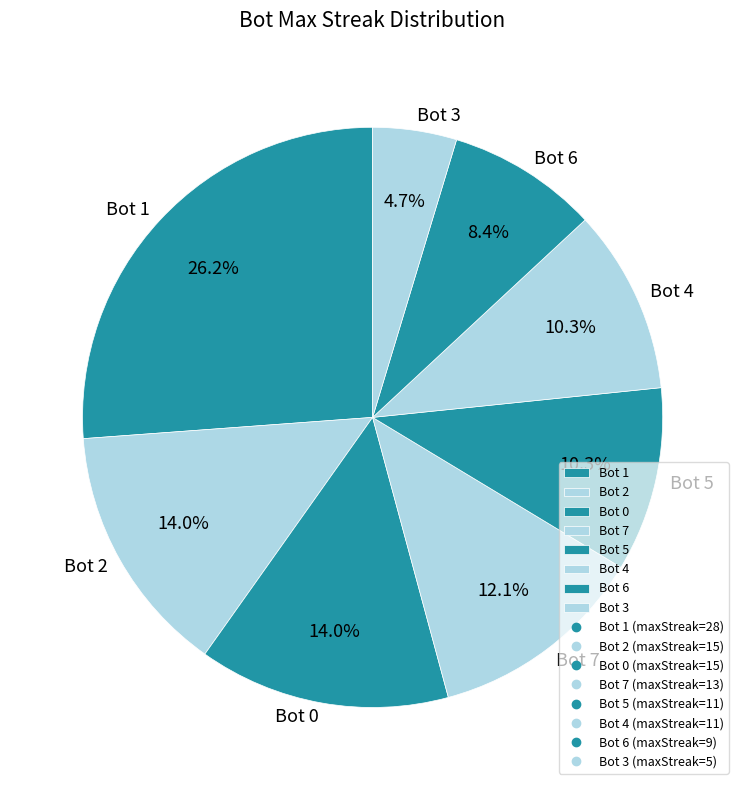

Does Bot 4 represent more than half of the total?

No